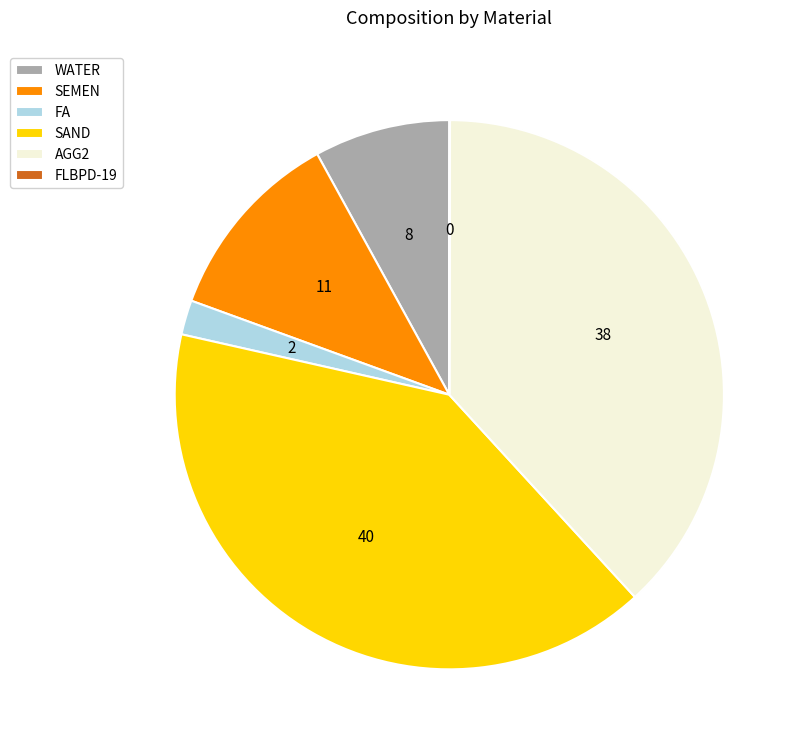

What is the ratio of the value at SEMEN to the value at SAND?

0.3